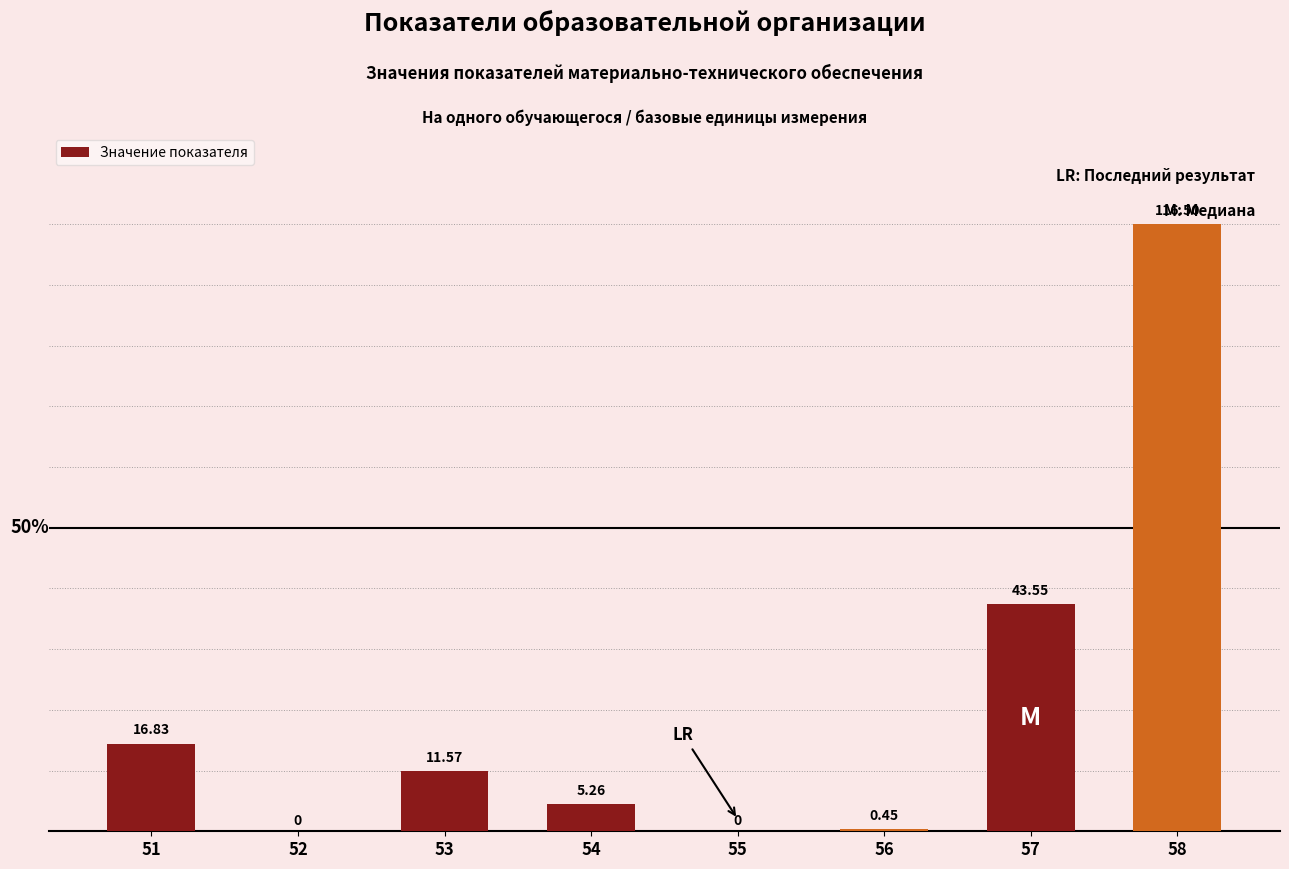

What is the sum of all values?

194.2